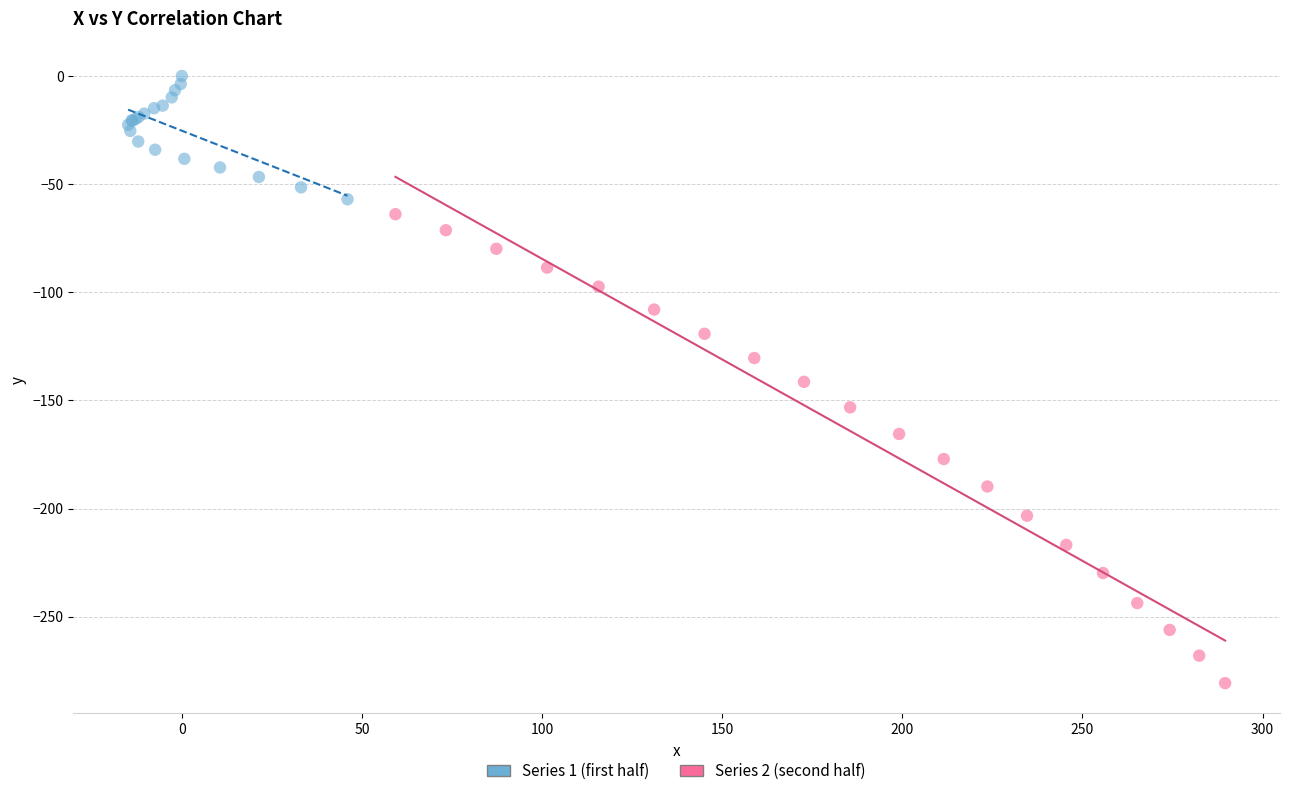

Which series has the largest Y range (max minus min)?

Series 2 (second half)